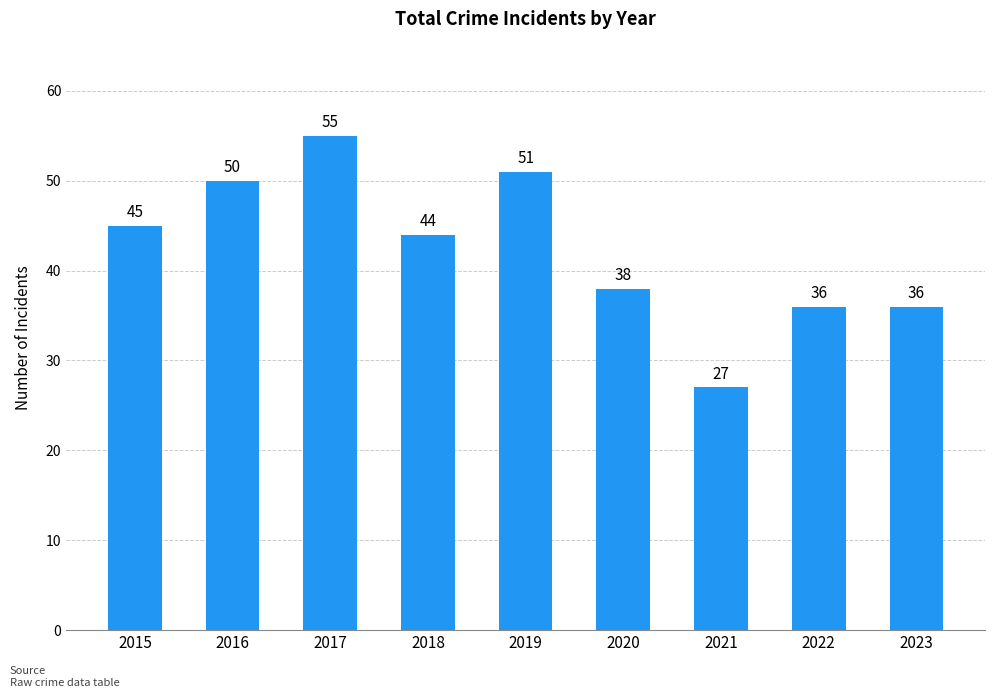

At which label does the data first exceed 44?

2015